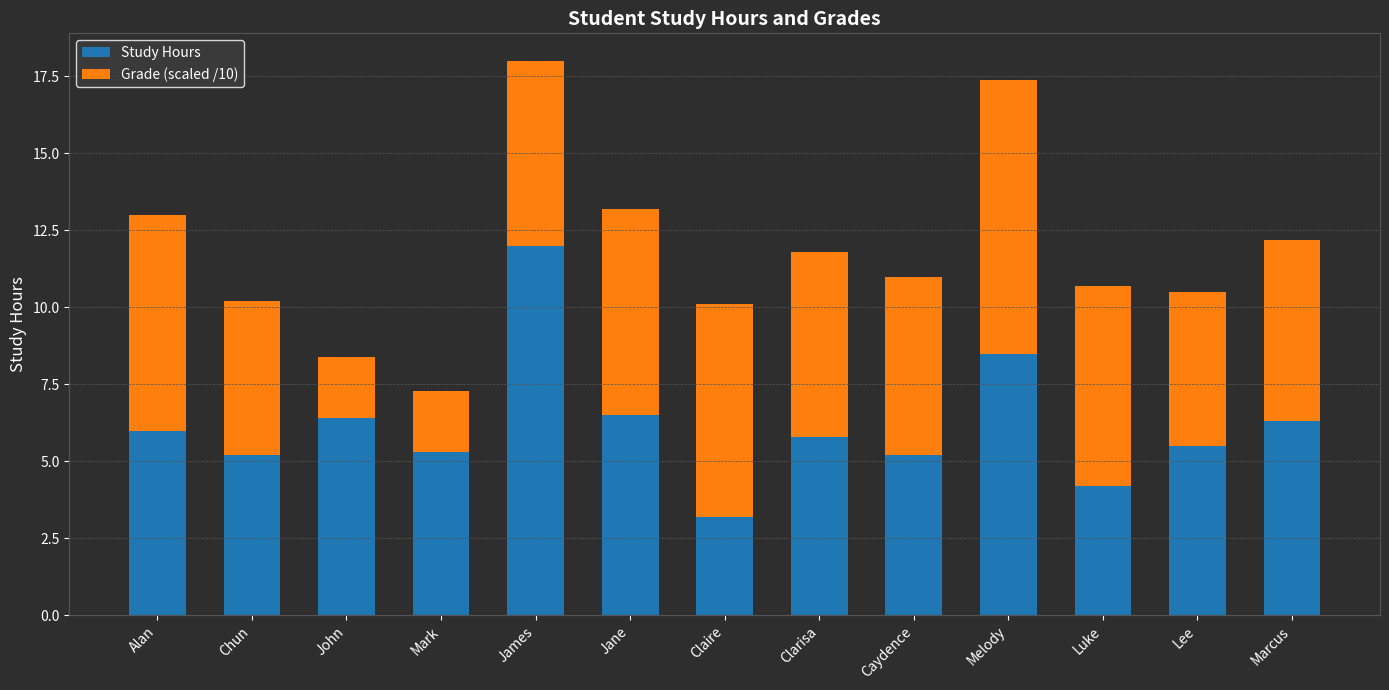

What is the approximate value of Study Hours at Marcus?

6.3